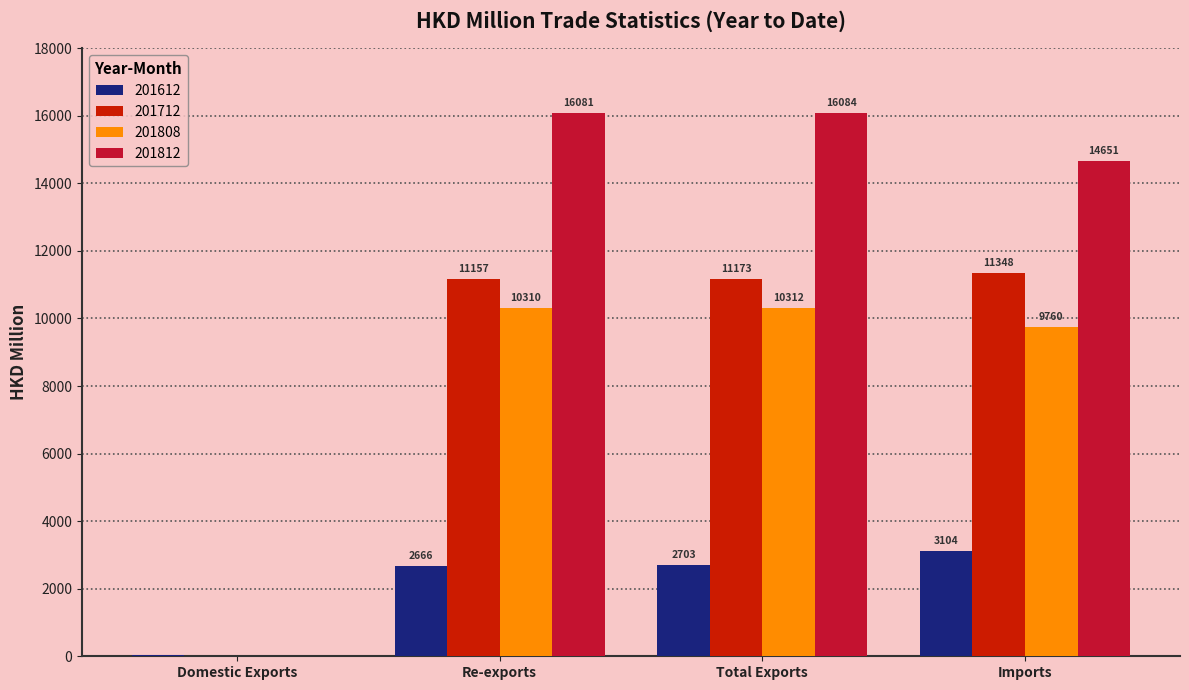

Which series has the largest total across all categories?

201812